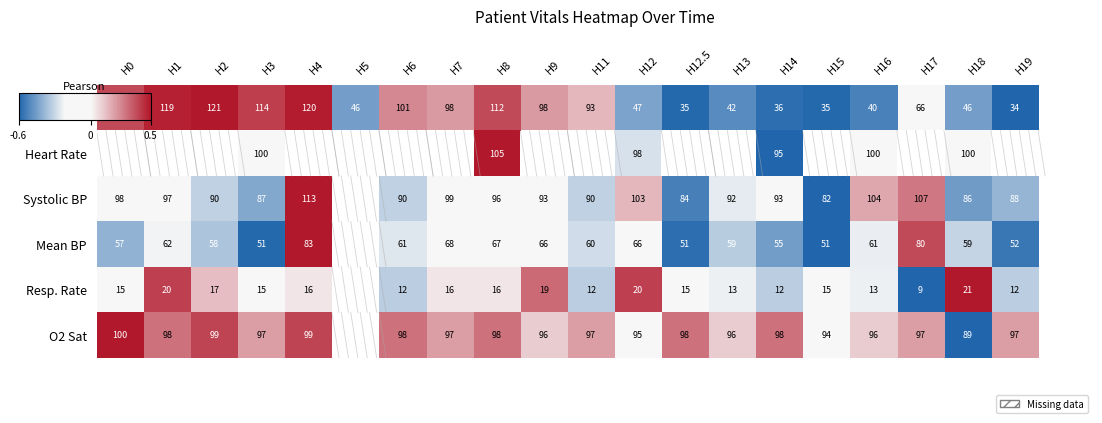

Which series has the largest range (max minus min)?

Glucose